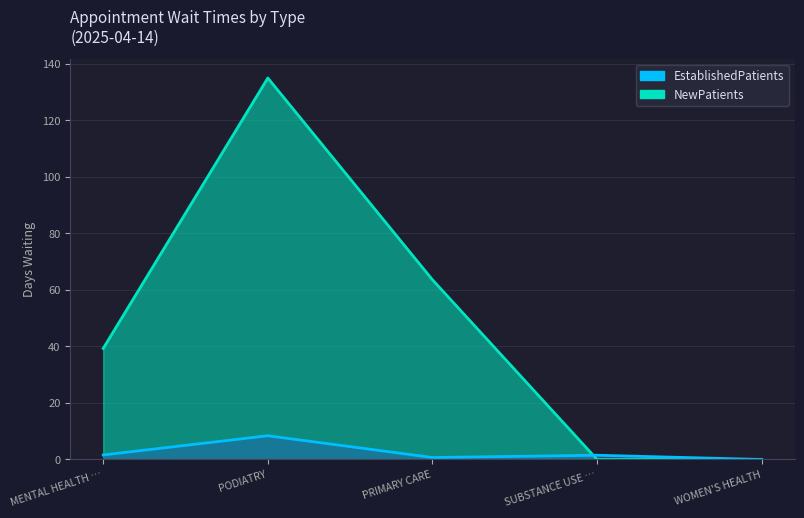

What is the difference between the second highest and minimum values in the NewPatients series?

63.6